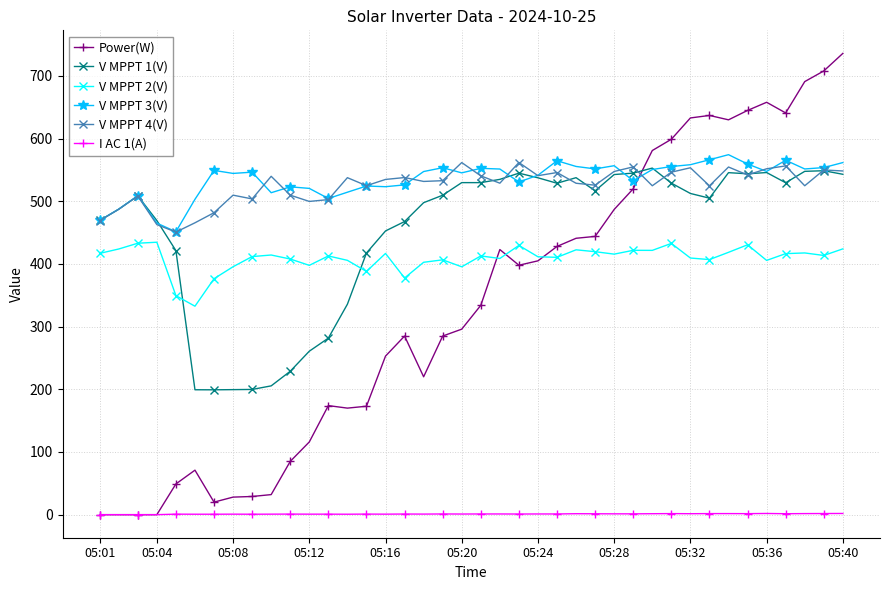

What is the value of the V MPPT 1(V) point at the 33rd from the left?

505.0